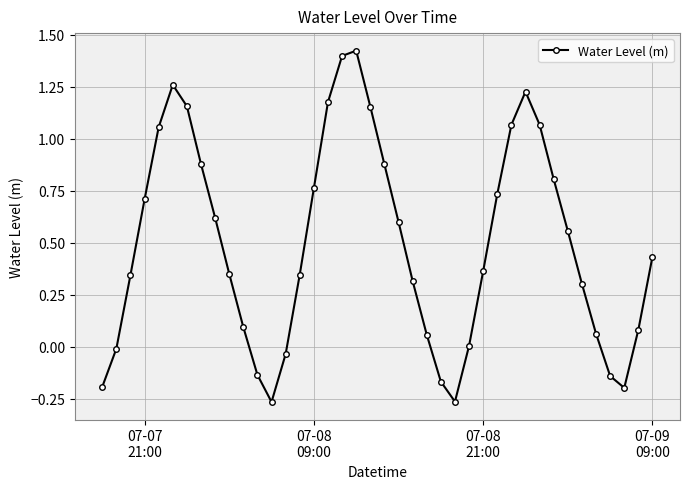

How many interior local valleys (lower than both neighbors) does the data have?

3